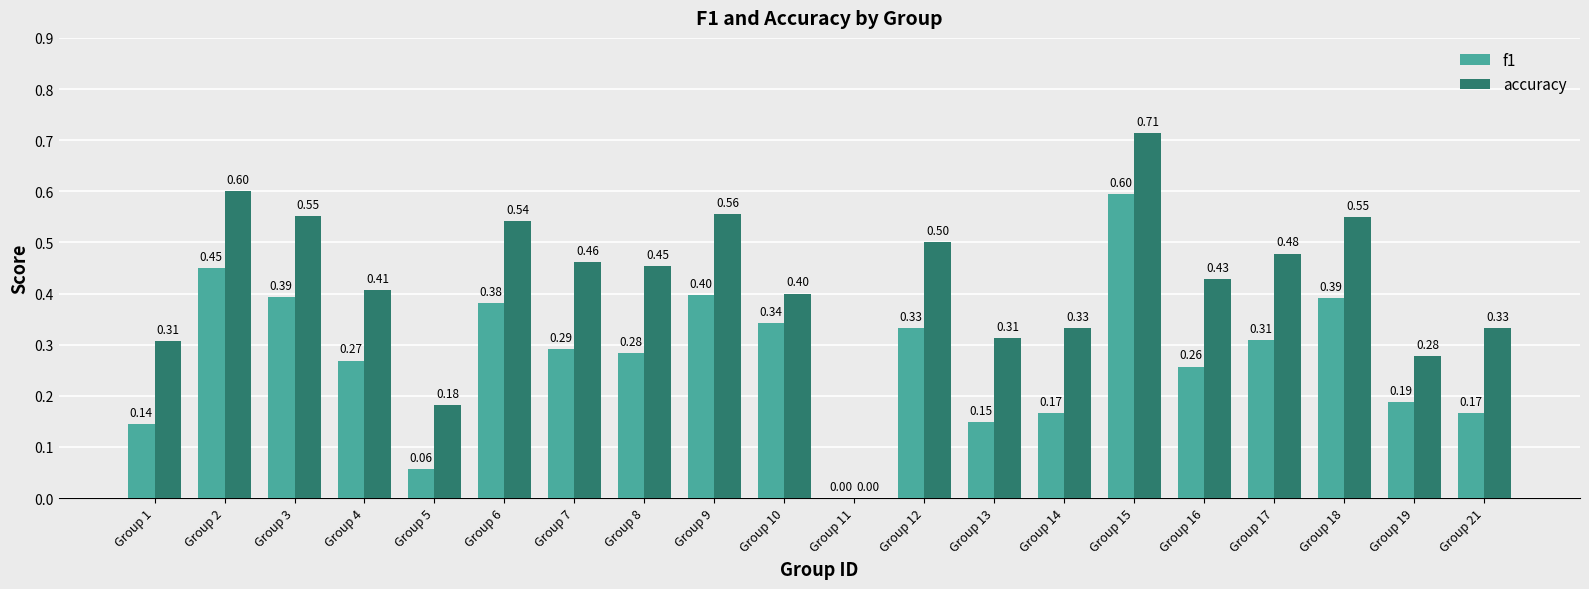

What is the total value across all series at Group 1?

0.5